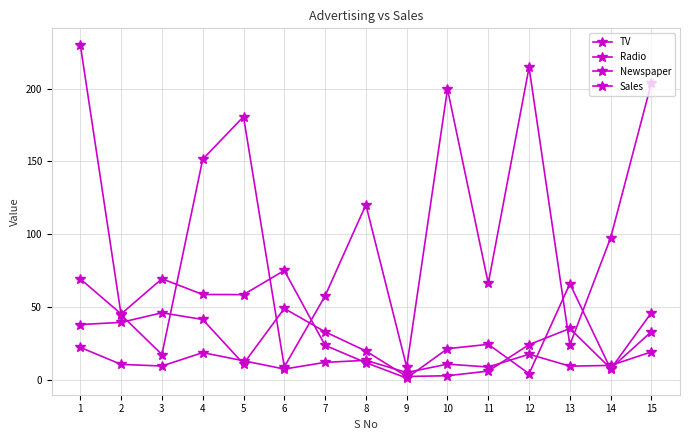

How many lines are shown in the chart?

4